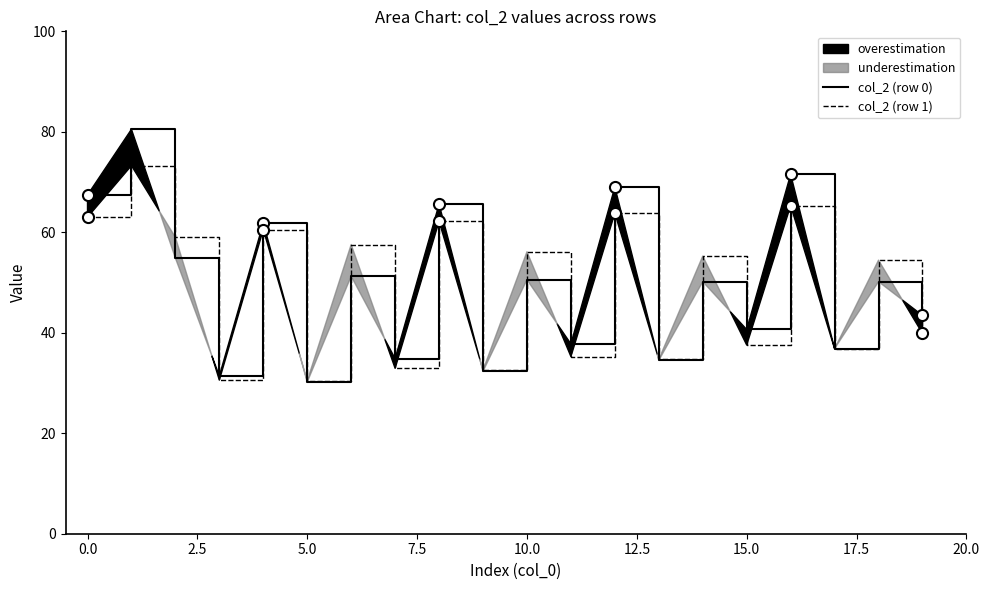

The value of col_2 (row 0) at 14 is 34.4. True or false?

False